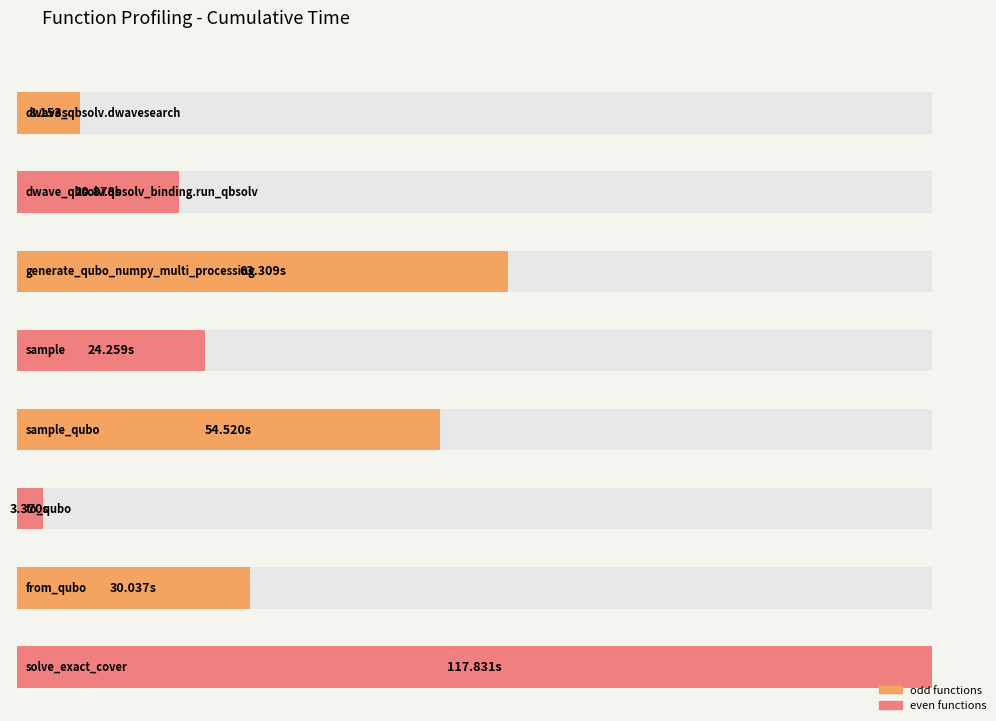

Rank the categories by value from lowest to highest.

to_qubo, dwave_qbsolv.dwavesearch, dwave_qbsolv.qbsolv_binding.run_qbsolv, sample, from_qubo, sample_qubo, generate_qubo_numpy_multi_processing, solve_exact_cover